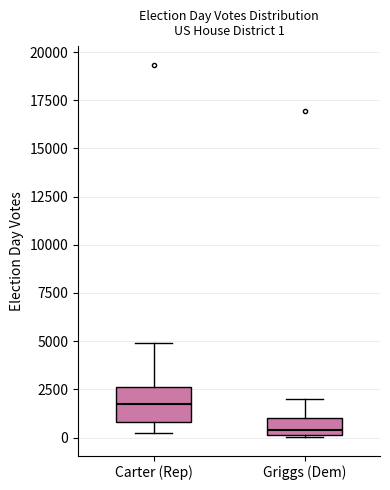

Which box is the tallest, from its lower edge to its upper edge?

Carter (Rep)